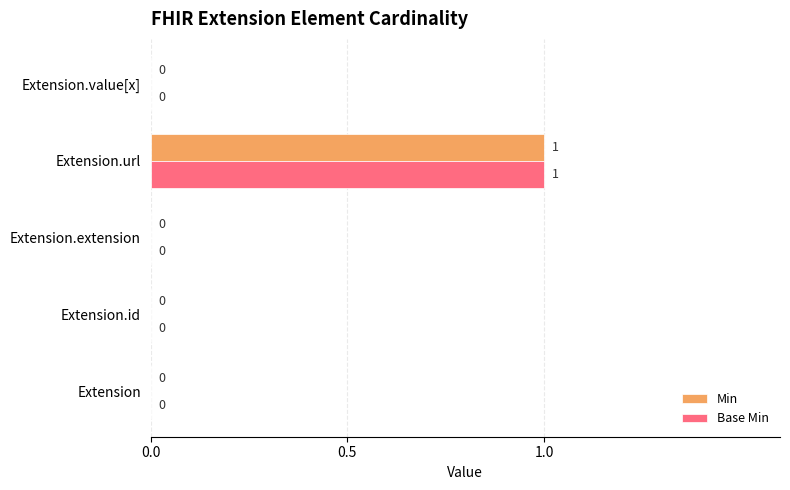

At which category is the sum across all series the highest?

Extension.url